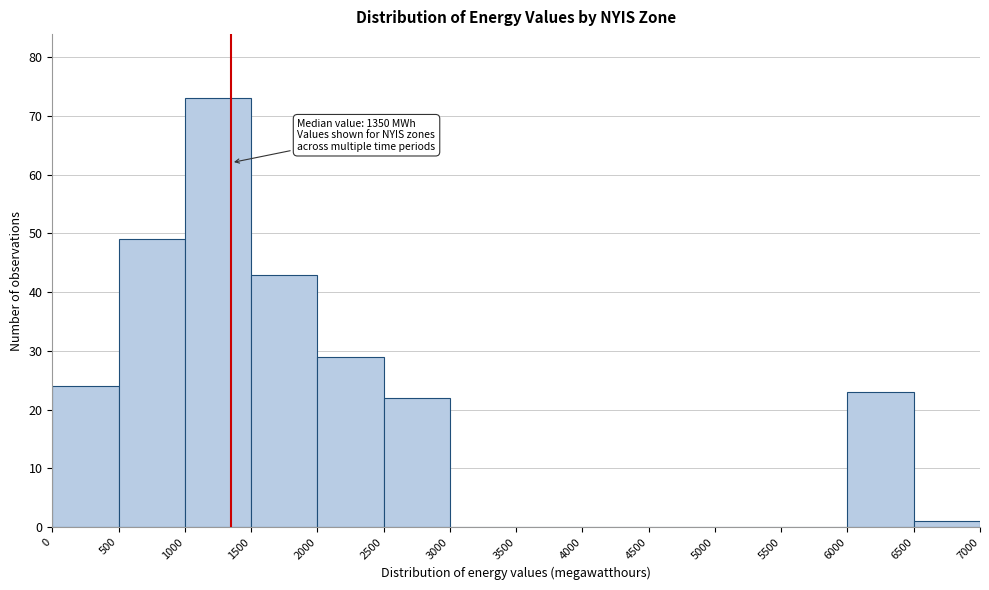

Which range on the x-axis has the tallest bar?

1000 to 1500